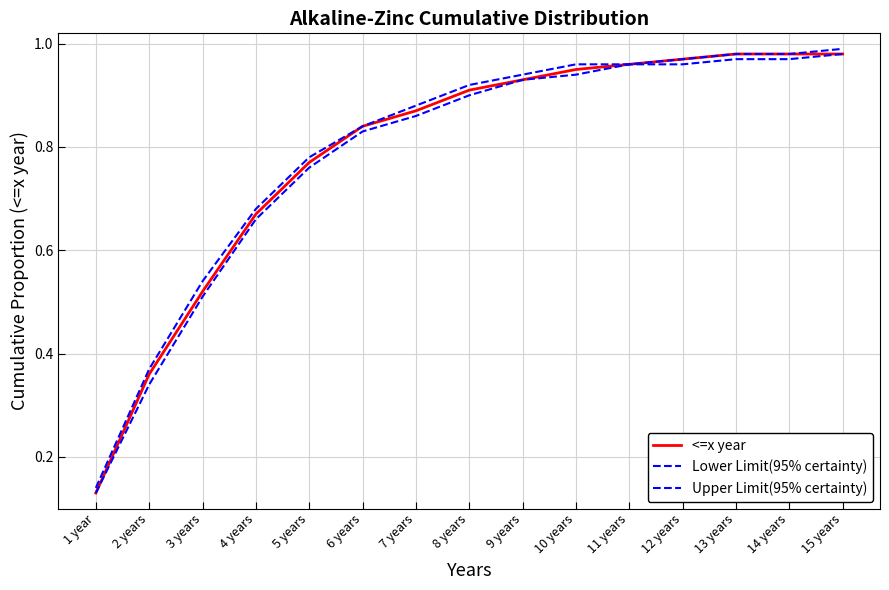

How many lines are shown in the chart?

3